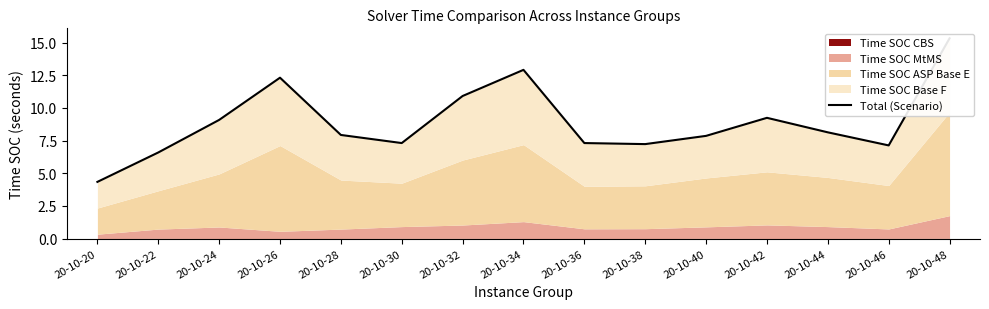

True or false: the data shows 11.1 at 20-10-44.

False